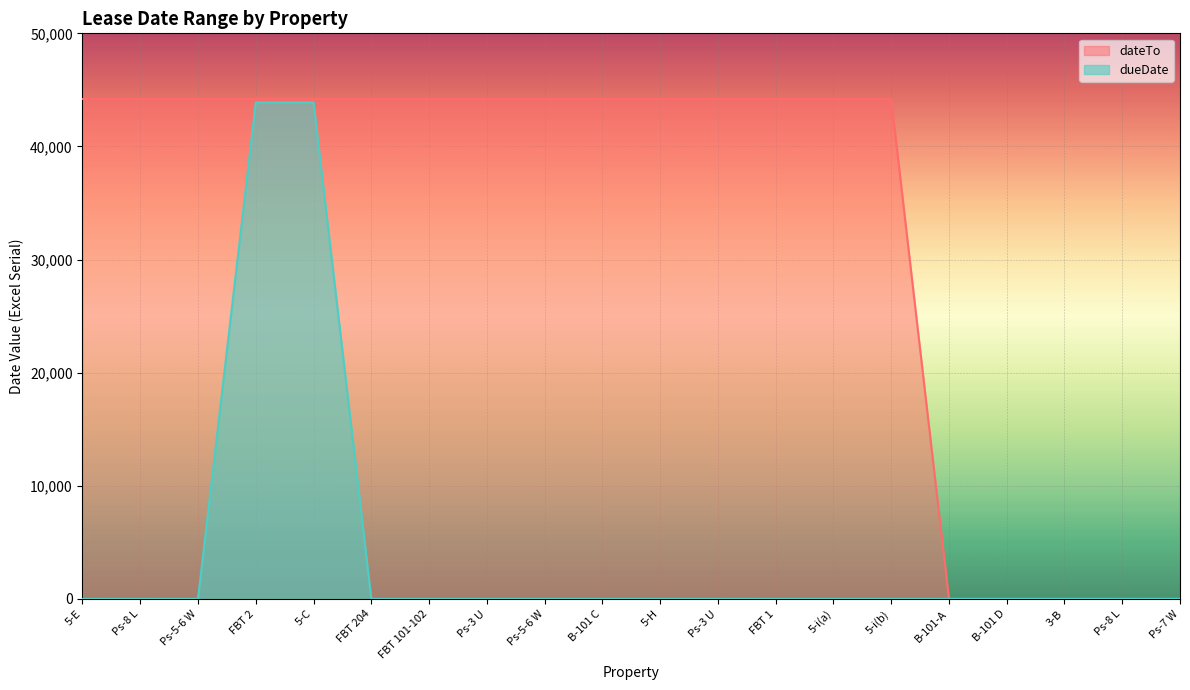

True or false: dateTo and dueDate intersect in this chart.

False